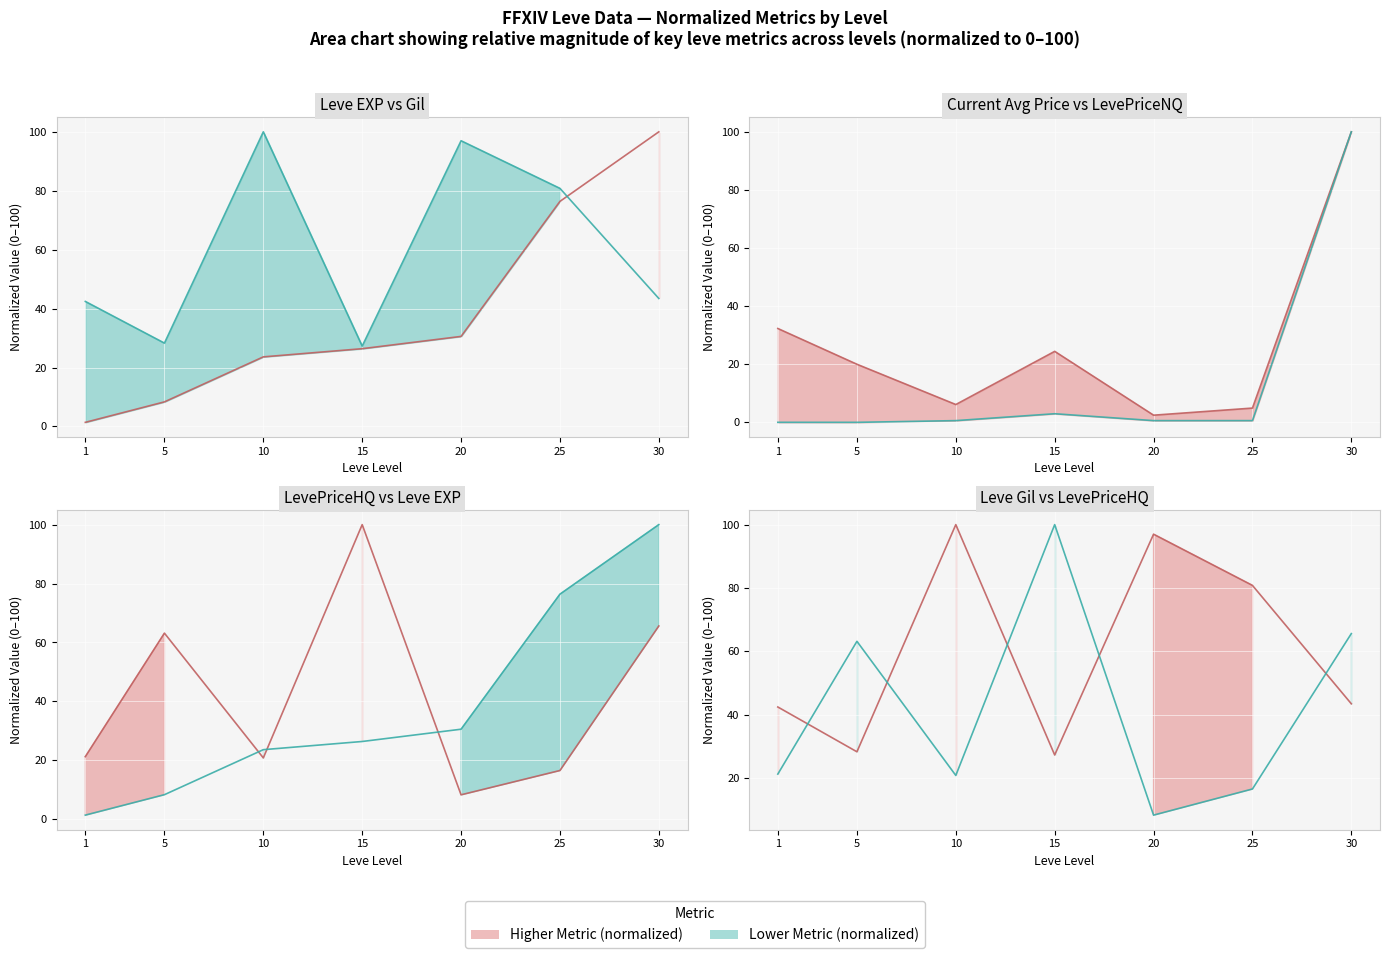

What is the value of the currentAveragePrice (normalized) line point at the 1st from the left?

32.3